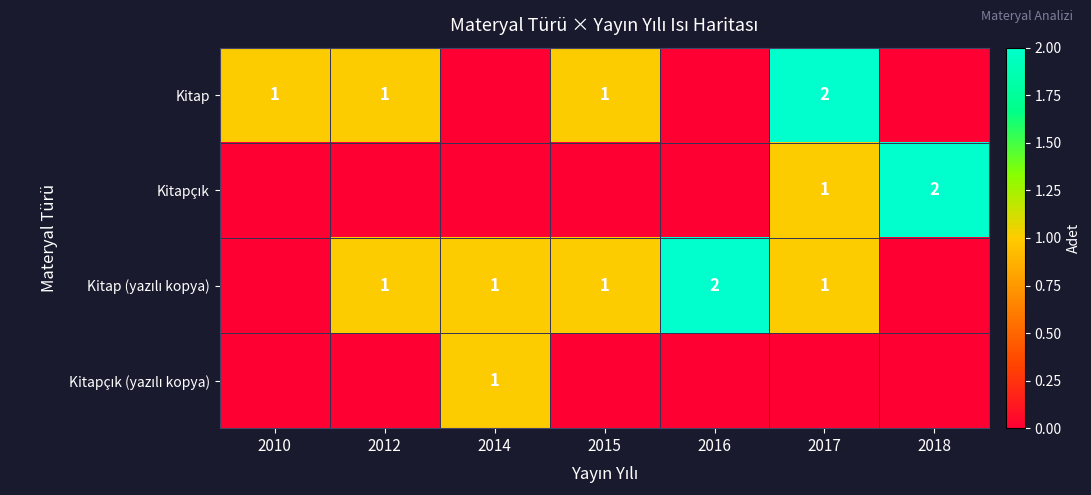

Between 2014 and 2016, which is larger?

2014